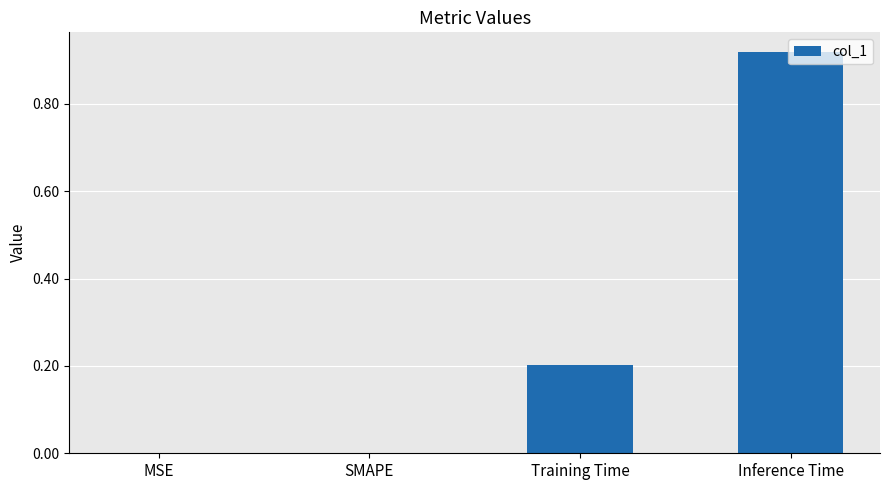

The chart shows a value of 0.0 at MSE. True or false?

True